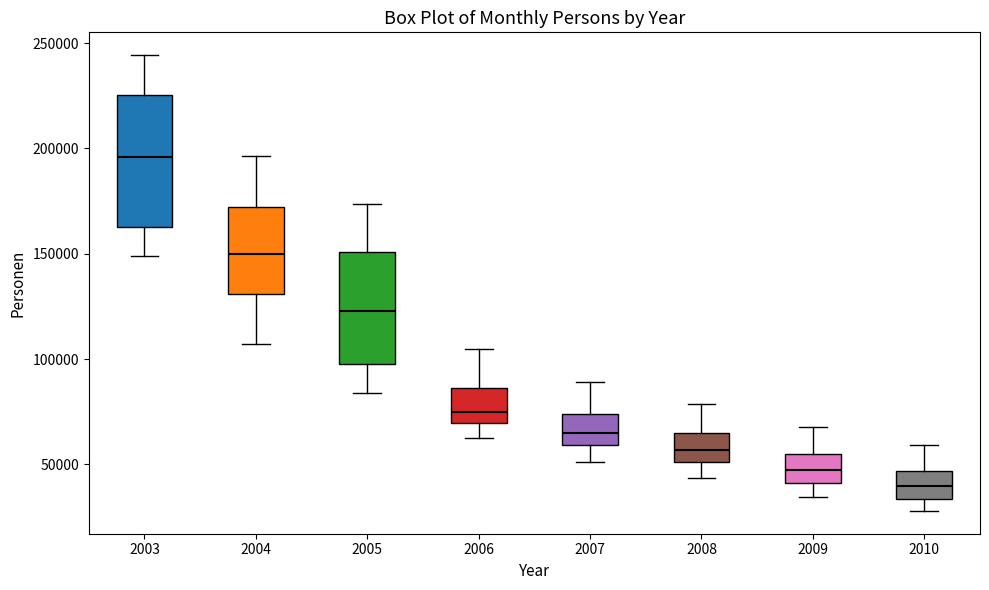

Reading left to right, transcribe this box plot: for each box, give where its median line is, the range the box spans, and where its two whiskers end, as read against the y-axis. The values are not printed on the chart, so give them approximately, as read against the axis.

2003: median 195000, box 165000 to 225000, whiskers 150000 to 245000
2004: median 150000, box 130000 to 170000, whiskers 105000 to 195000
2005: median 125000, box 100000 to 150000, whiskers 85000 to 175000
2006: median 75000, box 70000 to 85000, whiskers 60000 to 105000
2007: median 65000, box 60000 to 75000, whiskers 50000 to 90000
2008: median 55000, box 50000 to 65000, whiskers 45000 to 80000
2009: median 45000, box 40000 to 55000, whiskers 35000 to 70000
2010: median 40000, box 35000 to 45000, whiskers 30000 to 60000